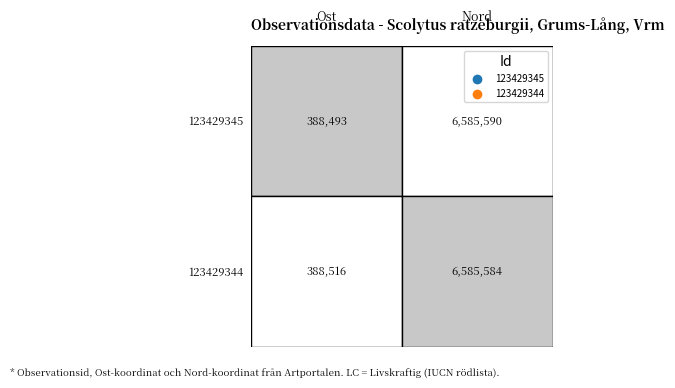

The value of 123429344 at 0 is 388516. True or false?

True